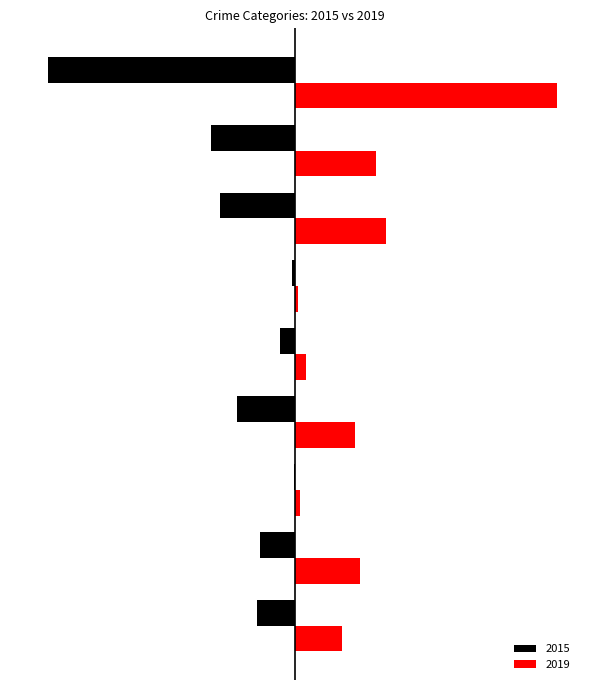

What are all the series names shown in the legend?

2015, 2019